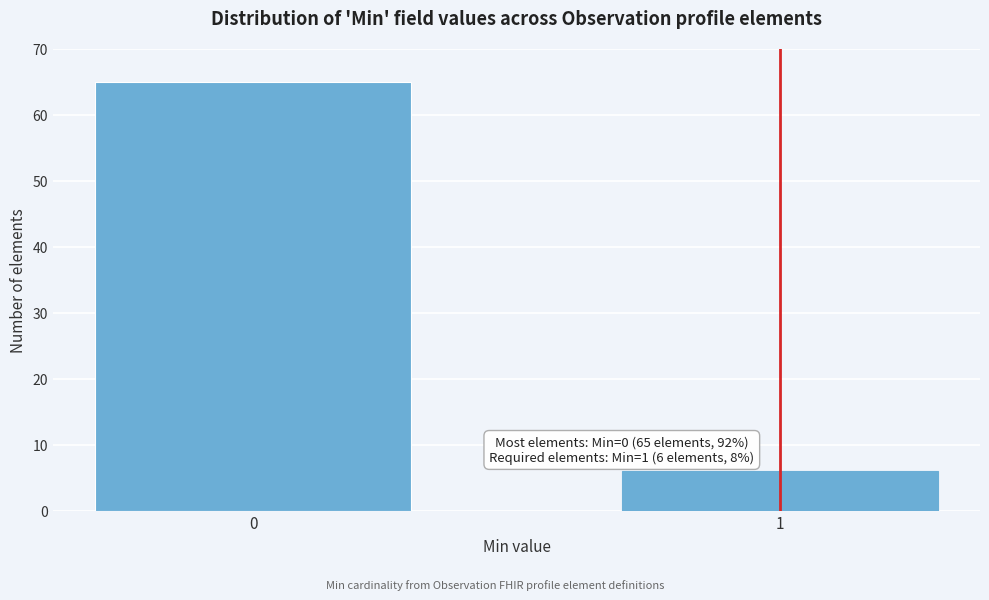

Reading left to right, extract all data points from this chart.

65	6